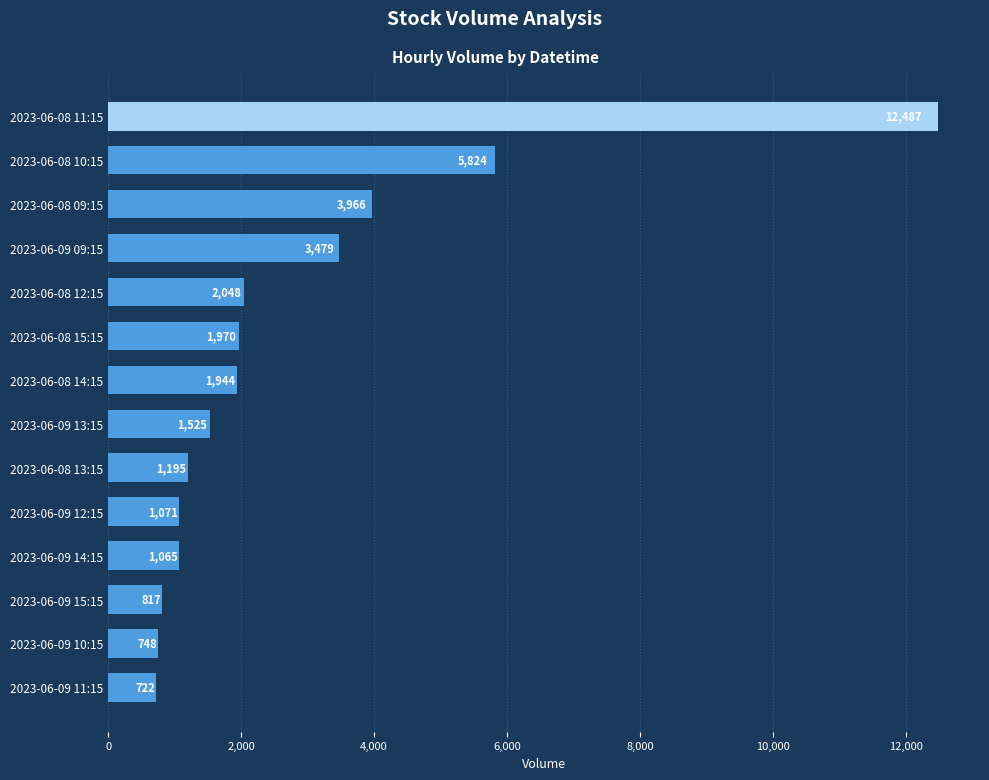

The chart shows a value of 1195 at 2023-06-08 13:15. True or false?

True